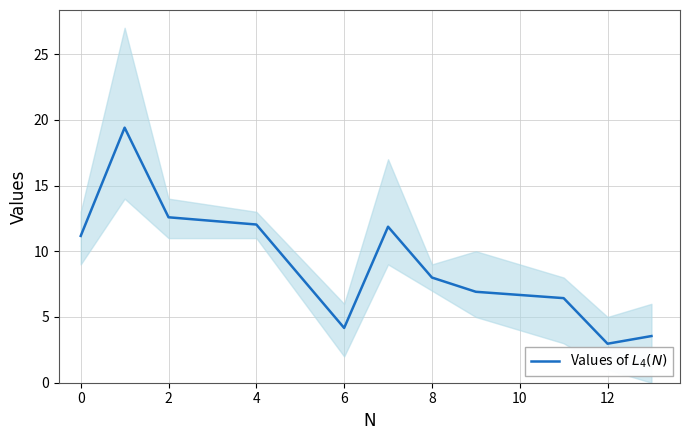

True or false: the data shows 3.7 at 8.

False